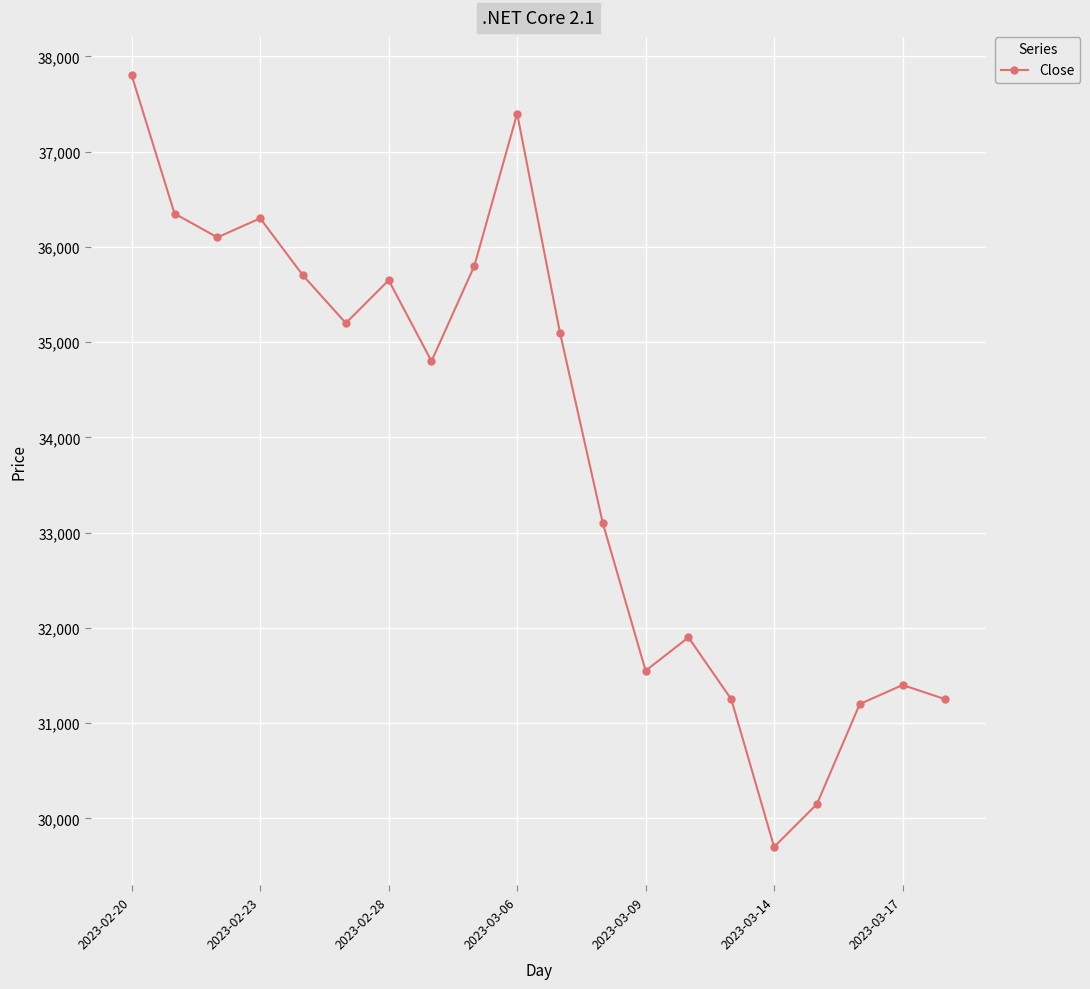

What is the maximum value shown in the chart?

37800